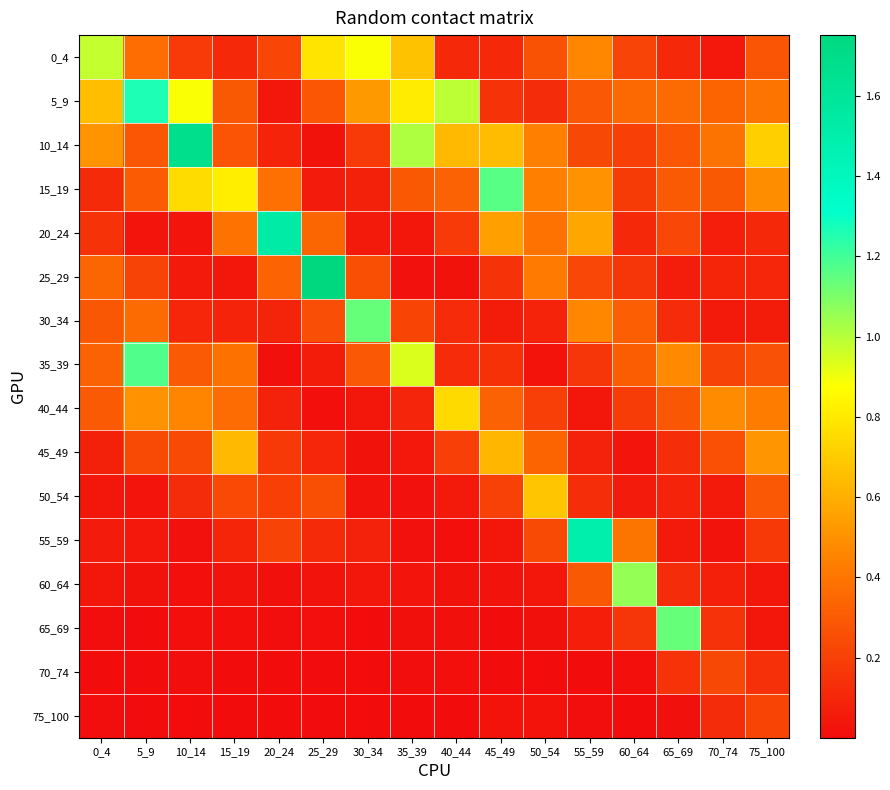

Reading left to right, transcribe all the data shown in this chart.

0_4: 0_4=1.0	5_9=0.4	10_14=0.2	15_19=0.1	20_24=0.2	25_29=0.8	30_34=0.9	35_39=0.7	40_44=0.1	45_49=0.1	50_54=0.3	55_59=0.5	60_64=0.2	65_69=0.1	70_74=0.0	75_100=0.3
5_9: 0_4=0.7	5_9=1.3	10_14=0.9	15_19=0.3	20_24=0.0	25_29=0.3	30_34=0.5	35_39=0.8	40_44=1.0	45_49=0.2	50_54=0.1	55_59=0.3	60_64=0.4	65_69=0.4	70_74=0.3	75_100=0.4
10_14: 0_4=0.5	5_9=0.3	10_14=1.7	15_19=0.3	20_24=0.1	25_29=0.0	30_34=0.2	35_39=1.0	40_44=0.6	45_49=0.6	50_54=0.4	55_59=0.2	60_64=0.2	65_69=0.3	70_74=0.4	75_100=0.7
15_19: 0_4=0.1	5_9=0.3	10_14=0.8	15_19=0.8	20_24=0.4	25_29=0.1	30_34=0.1	35_39=0.3	40_44=0.3	45_49=1.2	50_54=0.4	55_59=0.5	60_64=0.2	65_69=0.3	70_74=0.3	75_100=0.5
20_24: 0_4=0.1	5_9=0.0	10_14=0.0	15_19=0.4	20_24=1.5	25_29=0.3	30_34=0.1	35_39=0.0	40_44=0.2	45_49=0.5	50_54=0.4	55_59=0.6	60_64=0.1	65_69=0.2	70_74=0.1	75_100=0.1
25_29: 0_4=0.3	5_9=0.2	10_14=0.0	15_19=0.0	20_24=0.3	25_29=1.8	30_34=0.3	35_39=0.0	40_44=0.0	45_49=0.1	50_54=0.4	55_59=0.2	60_64=0.2	65_69=0.1	70_74=0.1	75_100=0.1
30_34: 0_4=0.3	5_9=0.4	10_14=0.1	15_19=0.1	20_24=0.1	25_29=0.3	30_34=1.1	35_39=0.2	40_44=0.1	45_49=0.1	50_54=0.1	55_59=0.5	60_64=0.3	65_69=0.1	70_74=0.1	75_100=0.1
35_39: 0_4=0.3	5_9=1.2	10_14=0.3	15_19=0.4	20_24=0.0	25_29=0.1	30_34=0.3	35_39=0.9	40_44=0.1	45_49=0.1	50_54=0.0	55_59=0.2	60_64=0.3	65_69=0.5	70_74=0.2	75_100=0.3
40_44: 0_4=0.3	5_9=0.5	10_14=0.5	15_19=0.4	20_24=0.1	25_29=0.0	30_34=0.0	35_39=0.1	40_44=0.8	45_49=0.3	50_54=0.2	55_59=0.0	60_64=0.2	65_69=0.3	70_74=0.5	75_100=0.4
45_49: 0_4=0.1	5_9=0.2	10_14=0.2	15_19=0.6	20_24=0.2	25_29=0.1	30_34=0.0	35_39=0.0	40_44=0.2	45_49=0.6	50_54=0.3	55_59=0.1	60_64=0.0	65_69=0.1	70_74=0.3	75_100=0.5
50_54: 0_4=0.0	5_9=0.0	10_14=0.1	15_19=0.2	20_24=0.2	25_29=0.3	30_34=0.0	35_39=0.0	40_44=0.1	45_49=0.2	50_54=0.7	55_59=0.1	60_64=0.1	65_69=0.1	70_74=0.1	75_100=0.3
55_59: 0_4=0.1	5_9=0.0	10_14=0.0	15_19=0.1	20_24=0.2	25_29=0.1	30_34=0.1	35_39=0.0	40_44=0.0	45_49=0.0	50_54=0.2	55_59=1.5	60_64=0.4	65_69=0.1	70_74=0.0	75_100=0.2
60_64: 0_4=0.0	5_9=0.0	10_14=0.0	15_19=0.0	20_24=0.0	25_29=0.0	30_34=0.0	35_39=0.0	40_44=0.0	45_49=0.0	50_54=0.0	55_59=0.3	60_64=1.1	65_69=0.1	70_74=0.1	75_100=0.0
65_69: 0_4=0.0	5_9=0.0	10_14=0.0	15_19=0.0	20_24=0.0	25_29=0.0	30_34=0.0	35_39=0.0	40_44=0.0	45_49=0.0	50_54=0.0	55_59=0.1	60_64=0.2	65_69=1.1	70_74=0.1	75_100=0.0
70_74: 0_4=0.0	5_9=0.0	10_14=0.0	15_19=0.0	20_24=0.0	25_29=0.0	30_34=0.0	35_39=0.0	40_44=0.0	45_49=0.0	50_54=0.0	55_59=0.0	60_64=0.0	65_69=0.1	70_74=0.2	75_100=0.1
75_100: 0_4=0.0	5_9=0.0	10_14=0.0	15_19=0.0	20_24=0.0	25_29=0.0	30_34=0.0	35_39=0.0	40_44=0.0	45_49=0.0	50_54=0.0	55_59=0.0	60_64=0.0	65_69=0.0	70_74=0.1	75_100=0.2